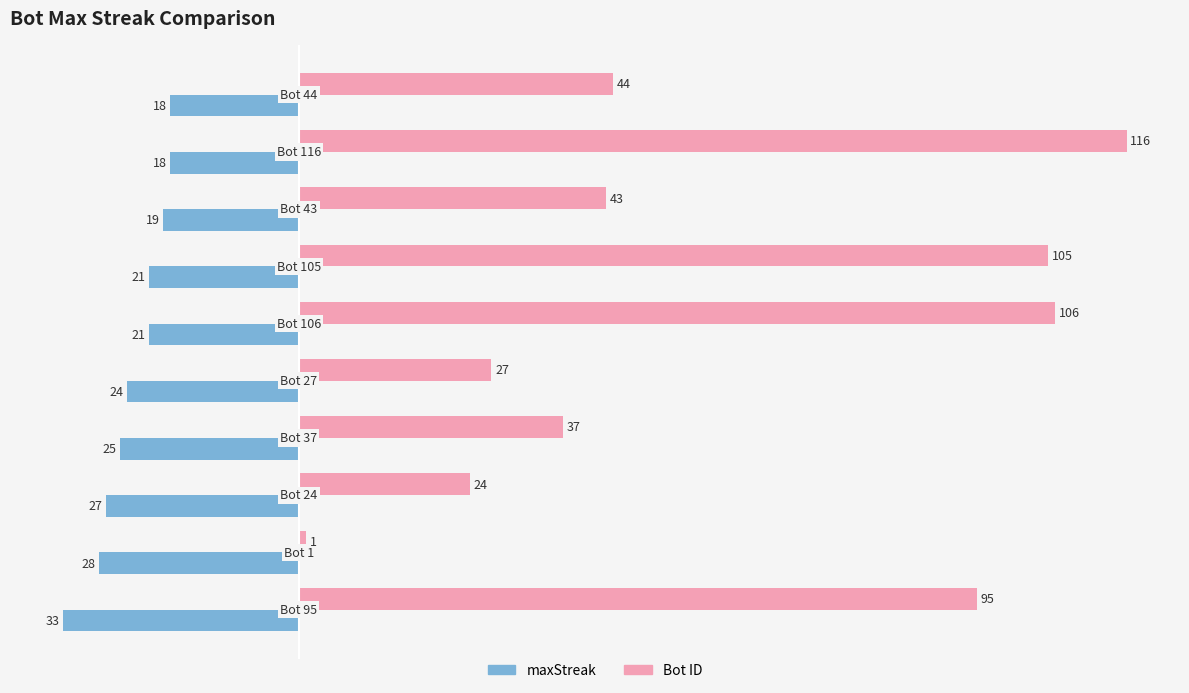

What is the smallest value displayed?

-33